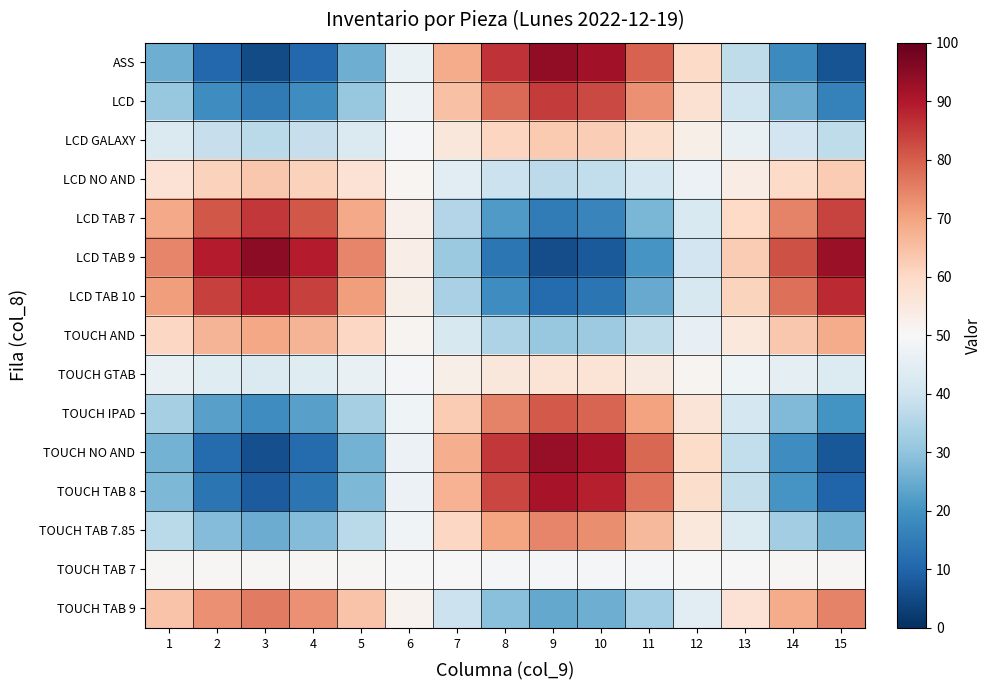

How many categories are shown in the chart?

15